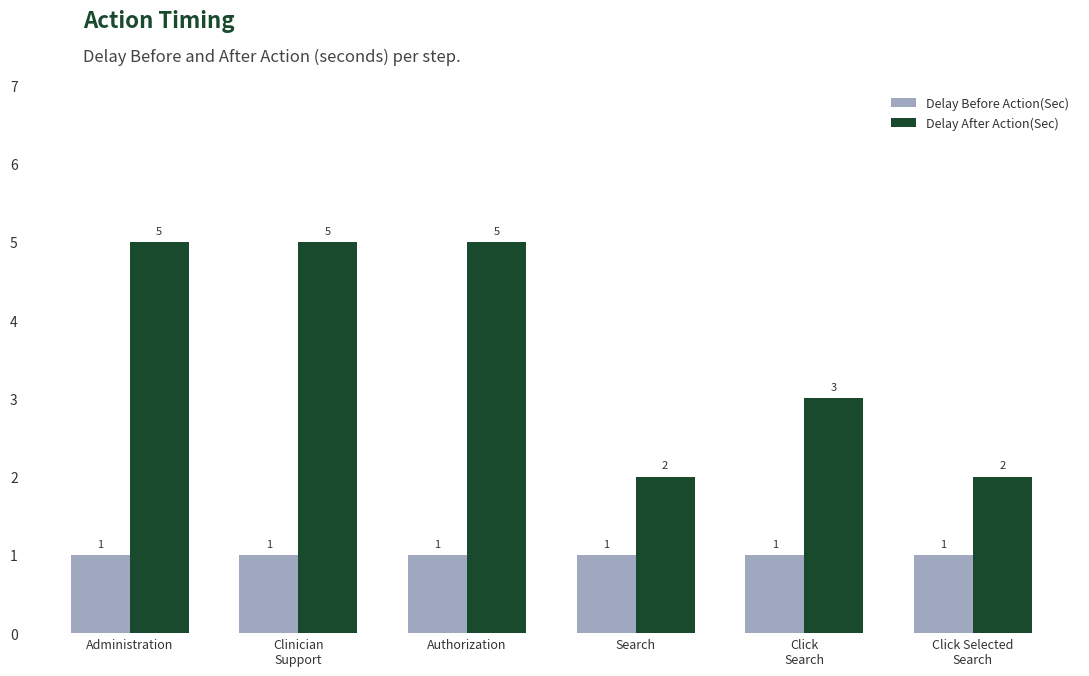

Which series has the widest spread of values?

Delay After Action(Sec)